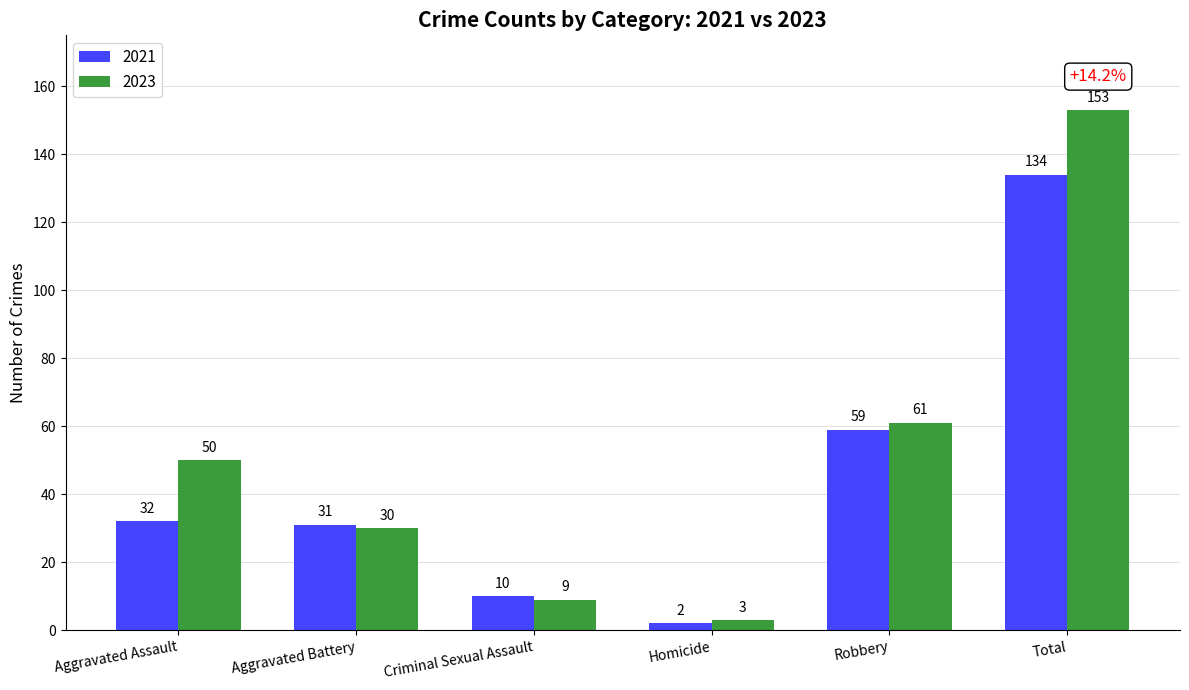

How many series are shown in this chart?

2